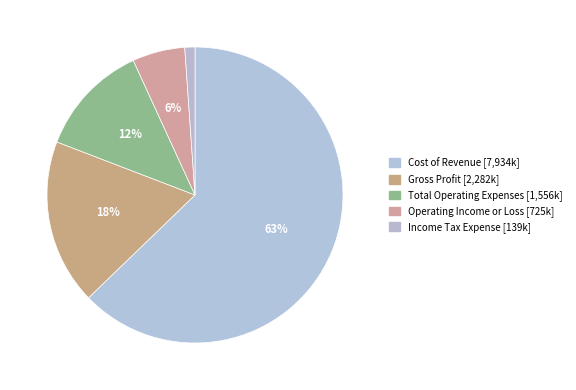

Between Total Operating Expenses and Operating Income or Loss, which is larger?

Total Operating Expenses